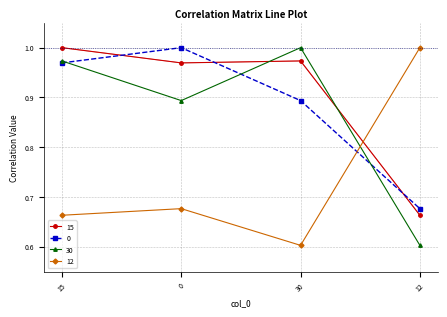

What are all the series names shown in the legend?

15, 0, 30, 12